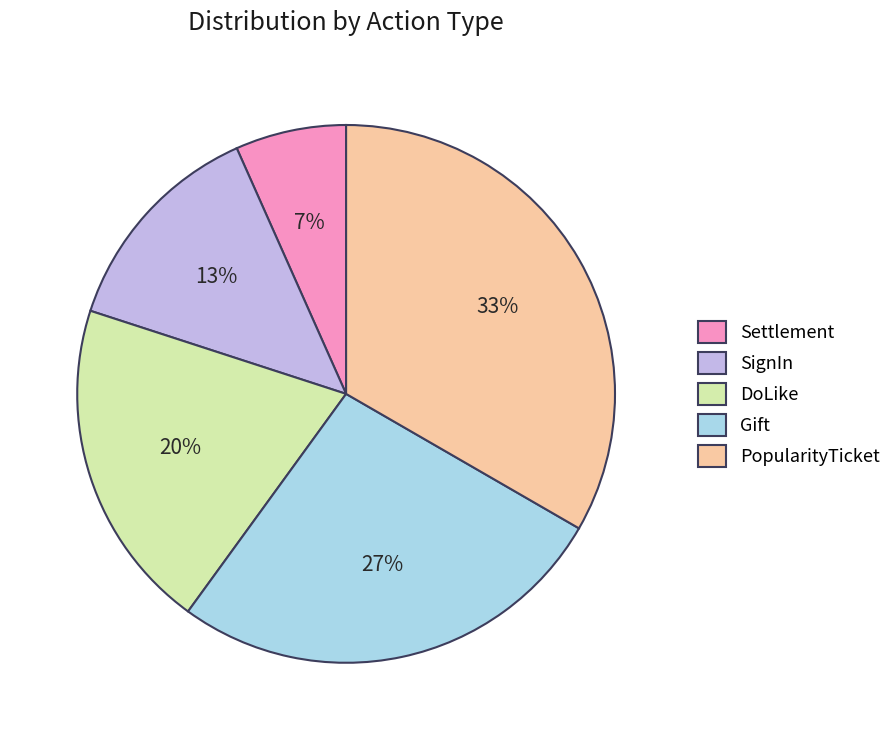

What percentage is the PopularityTicket slice, to the nearest percent?

33%